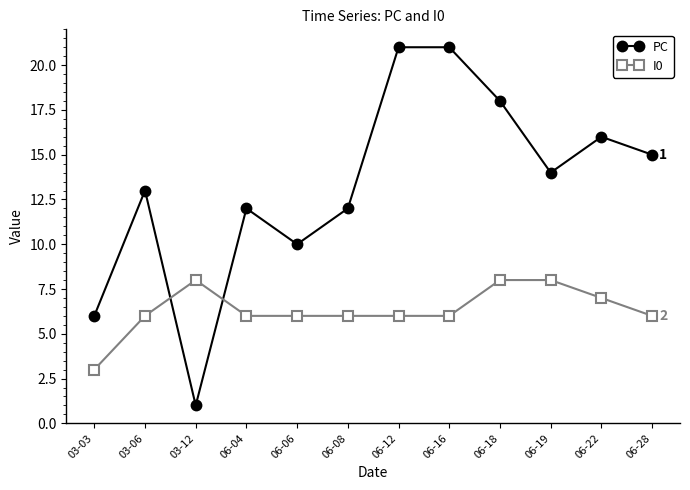

Which series has the widest spread of values?

PC